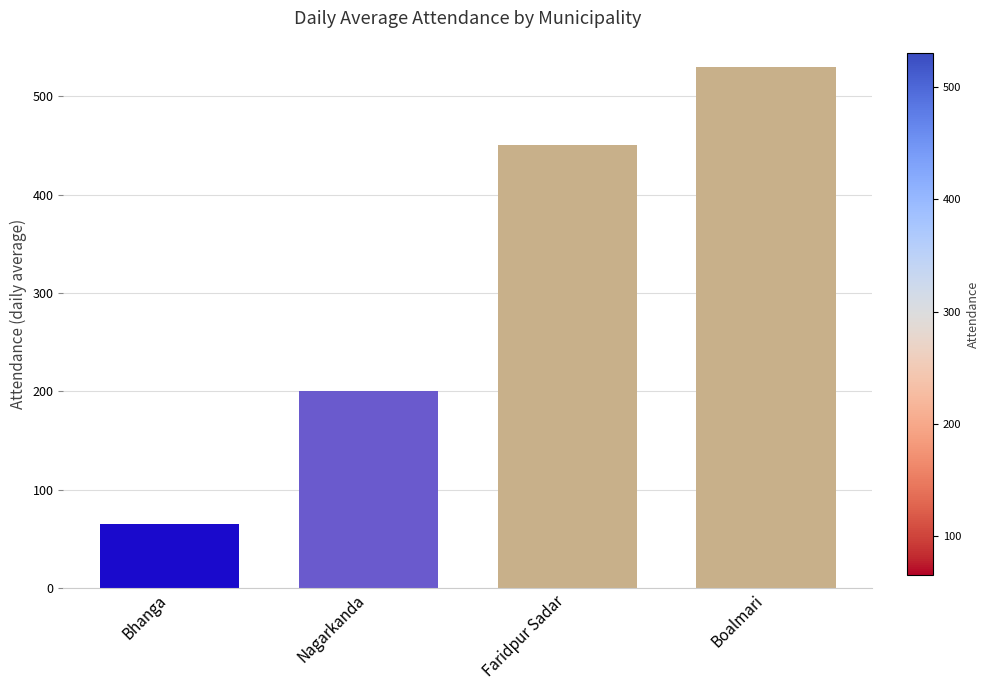

Which label corresponds to the largest value in the chart?

Boalmari